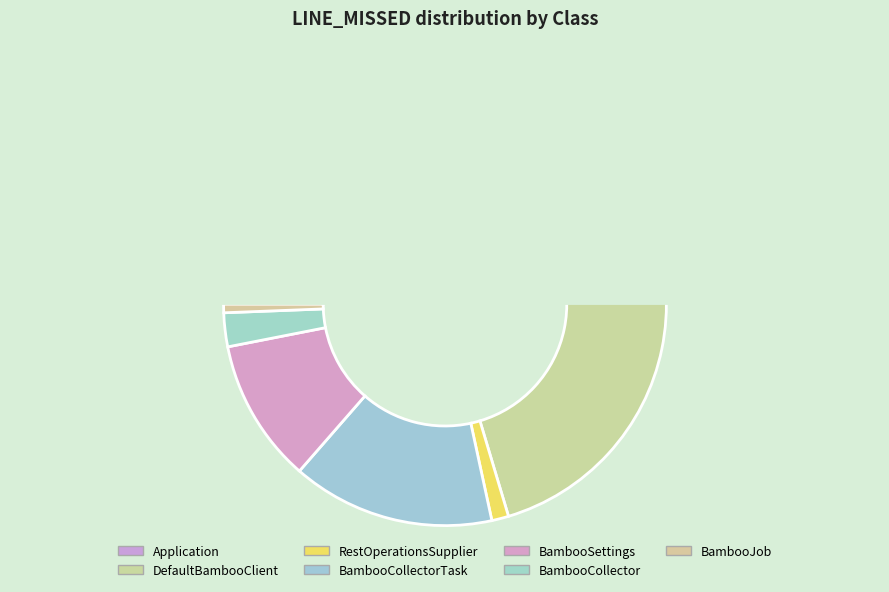

To the nearest percent, what is the average slice percentage?

14%